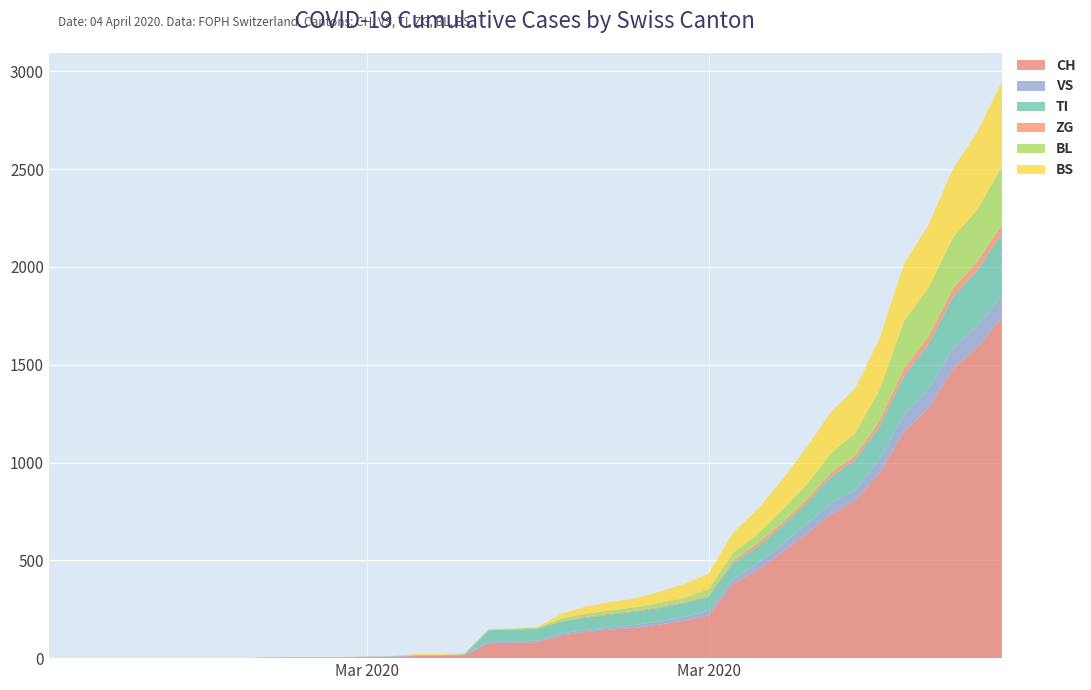

Reading left to right, transcribe all the data shown in this chart.

CH: 0	0	0	0	0	0	0	0	0	2	3	3	3	5	6	11	12	14	76	79	82	116	134	146	155	172	192	218	380	449	540	634	736	806	948	1160	1279	1480	1588	1742
VS: 0	0	0	0	0	0	0	0	0	2	2	2	2	2	2	3	3	5	6	6	8	11	11	12	15	17	19	24	25	35	41	50	53	54	71	81	96	104	109	112
TI: 0	0	0	0	0	0	0	0	0	0	0	0	0	0	0	0	0	0	61	61	61	62	62	65	67	68	70	71	80	85	91	107	136	155	165	202	229	263	287	314
ZG: 0	0	0	0	0	0	0	0	0	0	0	0	0	0	0	0	0	0	0	0	0	1	5	5	5	5	5	5	12	18	18	18	21	21	29	39	40	41	44	46
BL: 0	0	0	0	0	0	0	0	0	0	0	0	0	1	2	2	2	2	2	5	5	13	16	16	18	21	21	35	40	46	65	76	100	115	158	242	249	262	266	298
BS: 0	0	0	0	0	0	0	0	0	0	0	0	0	0	0	4	4	4	4	0	4	25	36	44	46	57	73	78	105	128	155	191	211	228	263	292	323	350	397	434